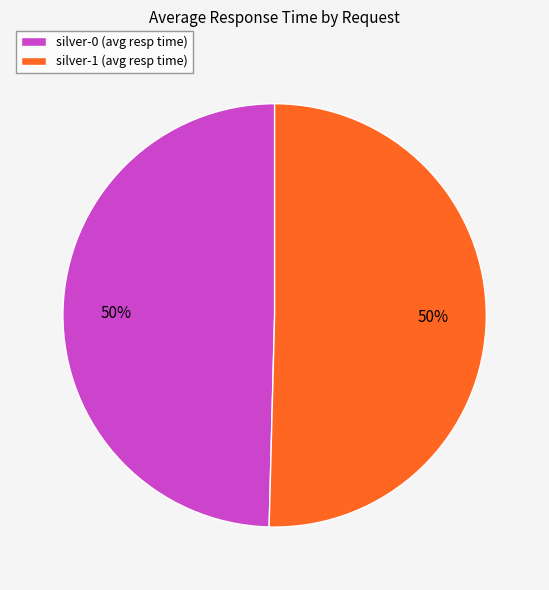

Is it true that silver-0 (avg resp time) is 38% of the pie?

False